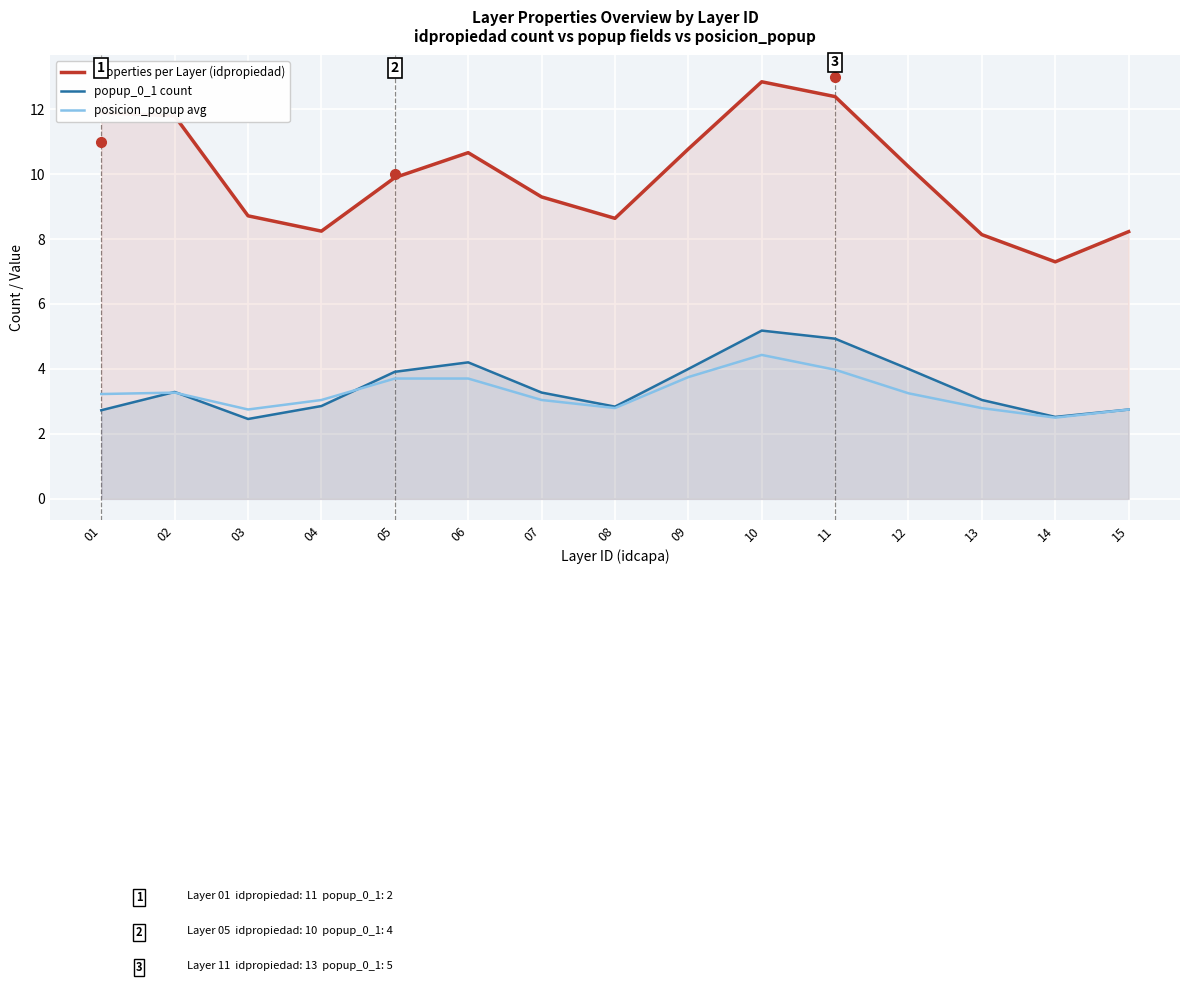

The Properties per Layer (idpropiedad) series shows 11.8 at 02. True or false?

True